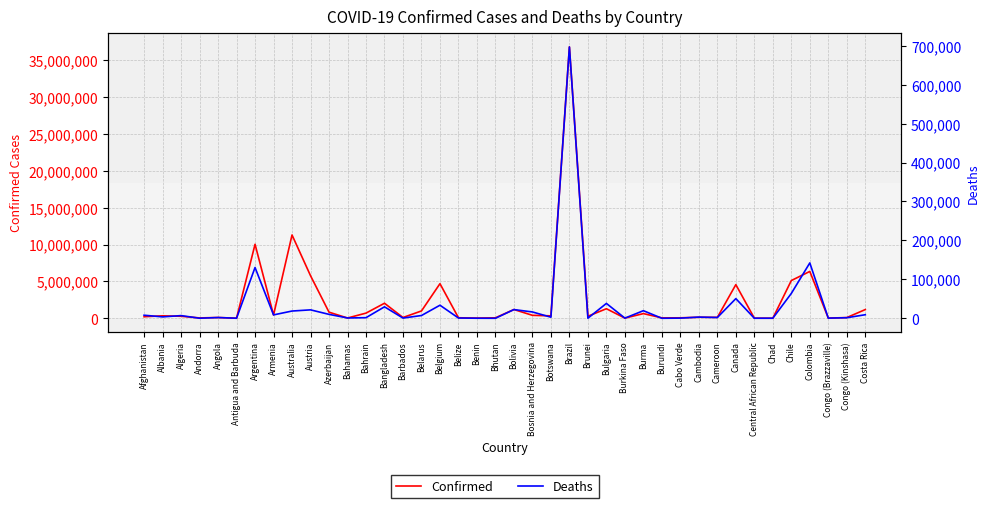

In Confirmed, how many points are lower than both neighbors (excluding endpoints)?

13